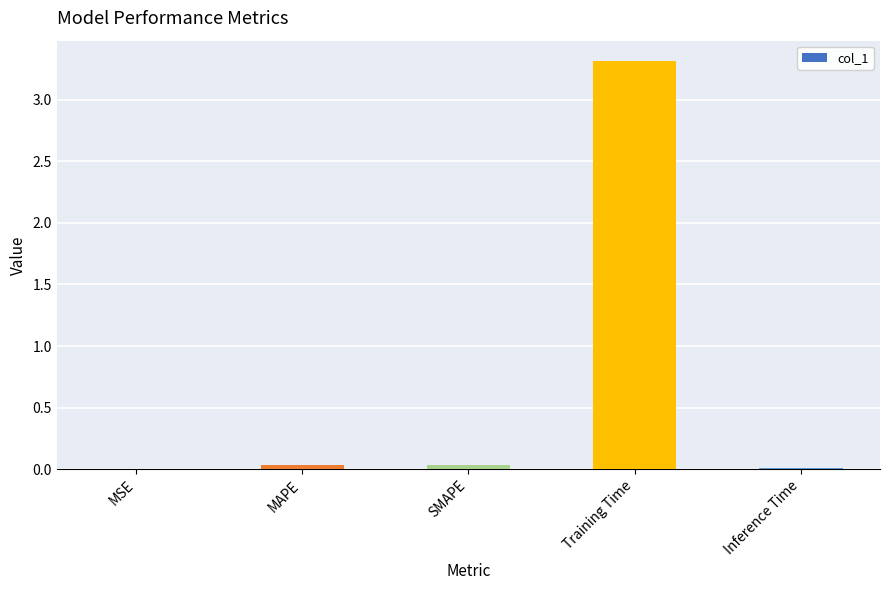

What is the maximum value shown in the chart?

3.3